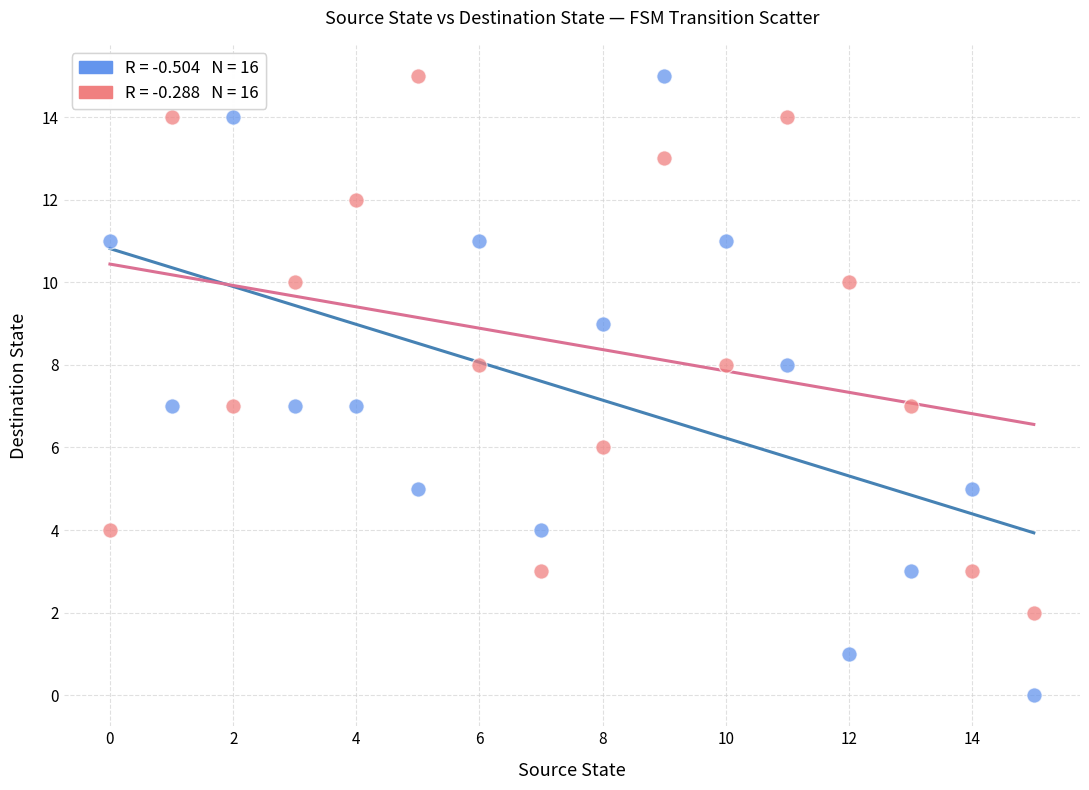

Across all data points, what is the range of Y values (max minus min)?

15